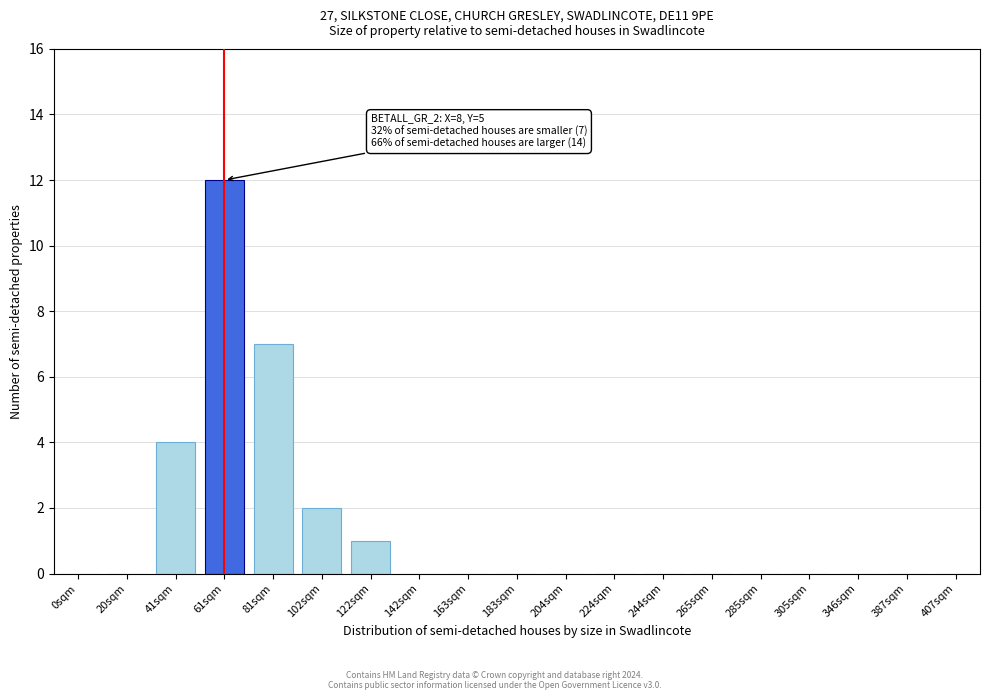

Reading left to right, extract all data points from this chart.

0sqm=0	20sqm=0	41sqm=4	61sqm=12	81sqm=7	102sqm=2	122sqm=1	142sqm=0	163sqm=0	183sqm=0	204sqm=0	224sqm=0	244sqm=0	265sqm=0	285sqm=0	305sqm=0	346sqm=0	387sqm=0	407sqm=0